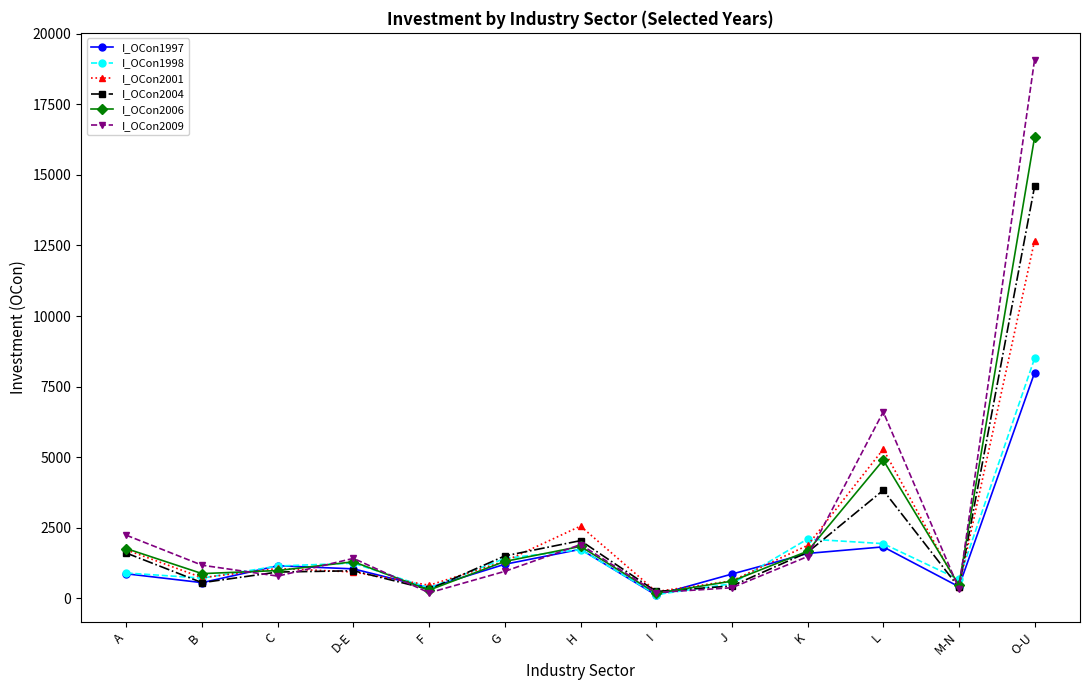

Which label corresponds to the largest value in the chart?

O-U